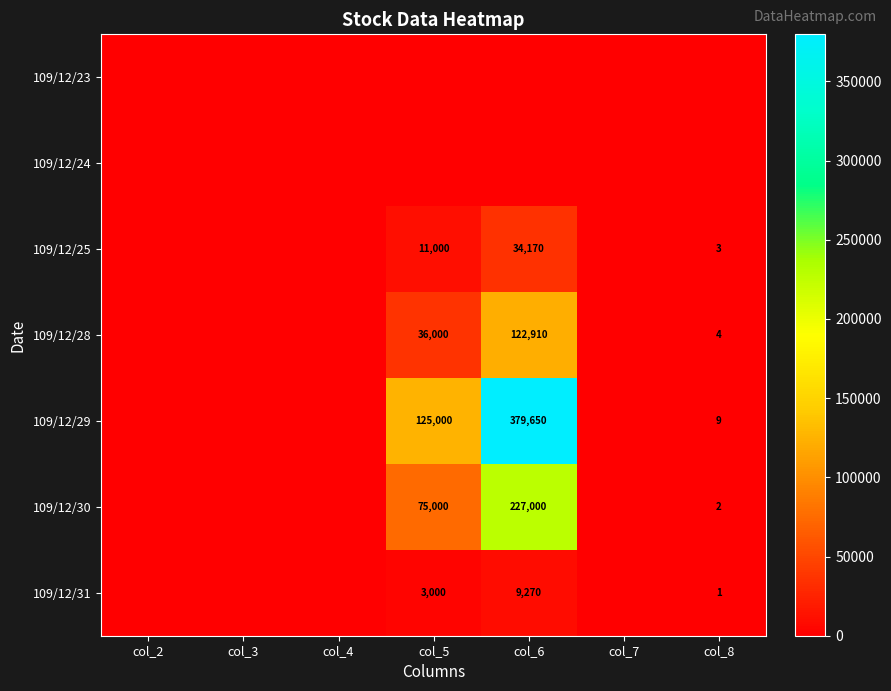

At how many categories does at least one series exceed 65512?

2